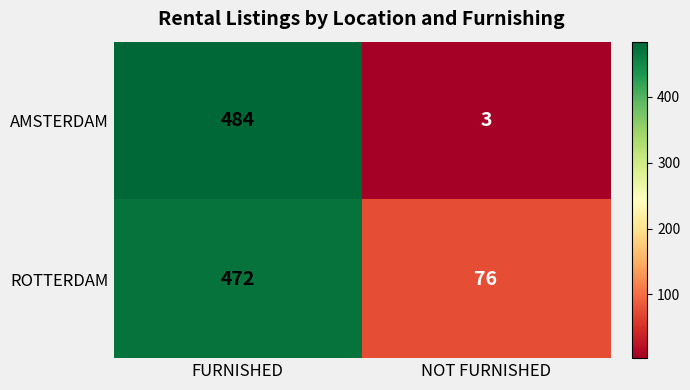

What is the difference between the highest and lowest values at FURNISHED?

12